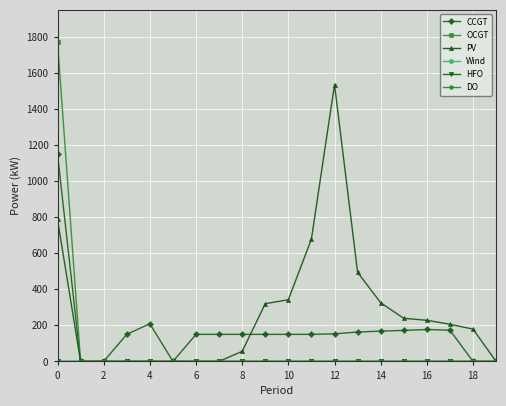

At how many categories does at least one series exceed 1131?

2